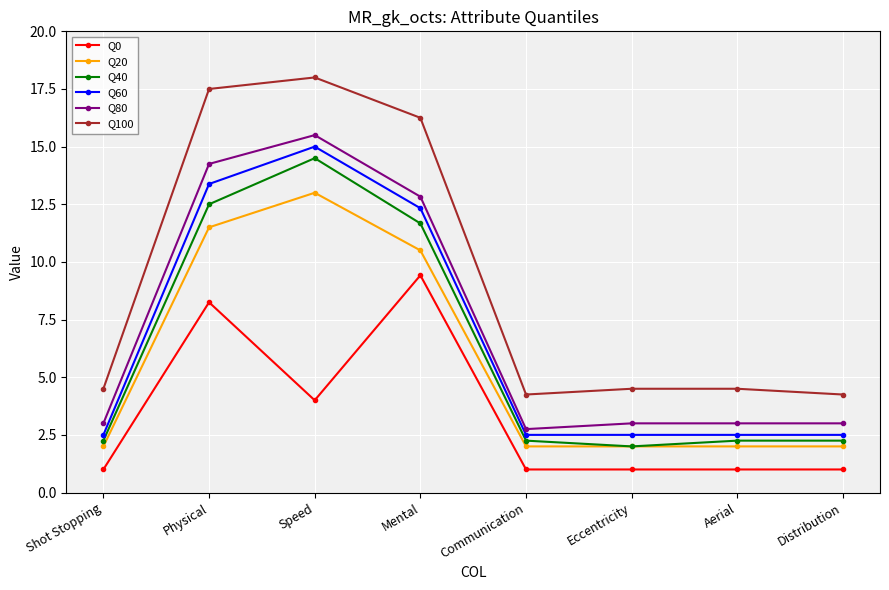

True or false: Q60 and Q40 cross at least once.

False